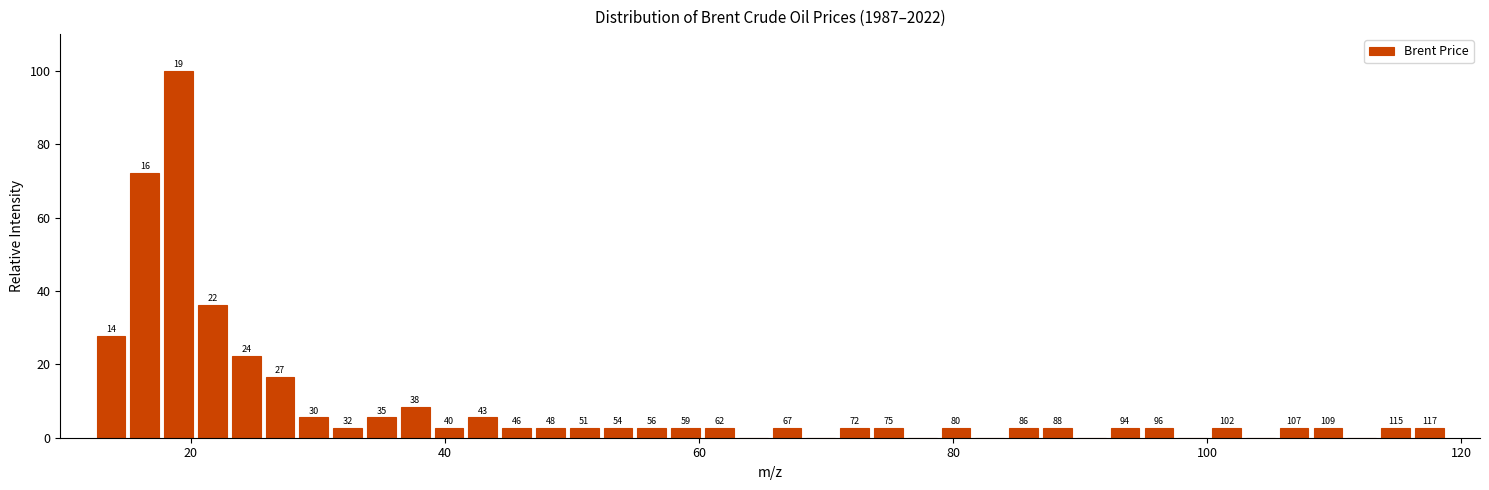

Around what value on the x-axis is the tallest bar? Give the approximate position of its centre, as read against the axis.

20